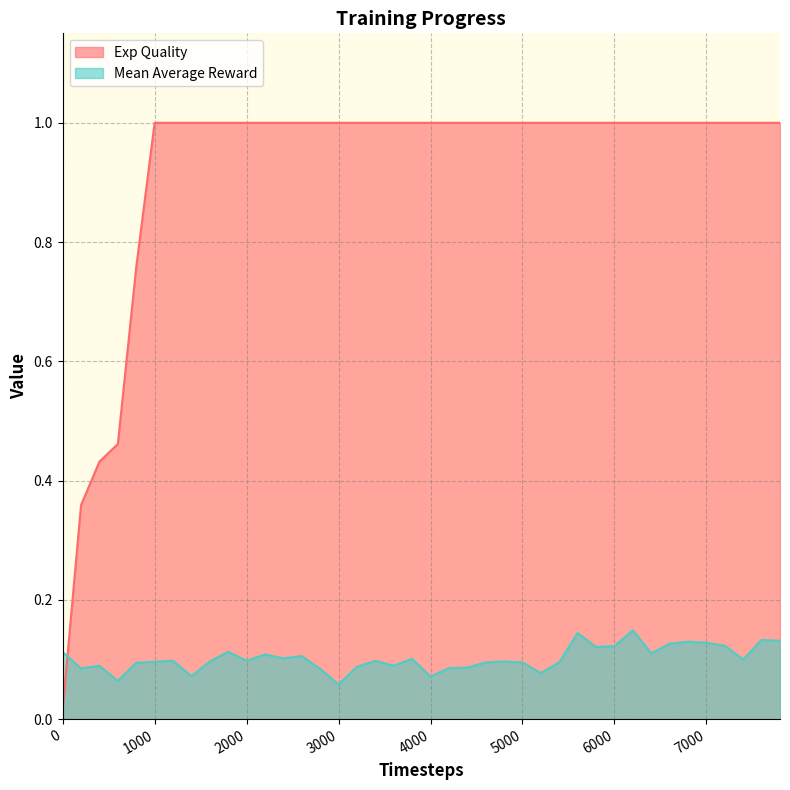

What is the approximate value of Exp Quality at 4800?

1.0